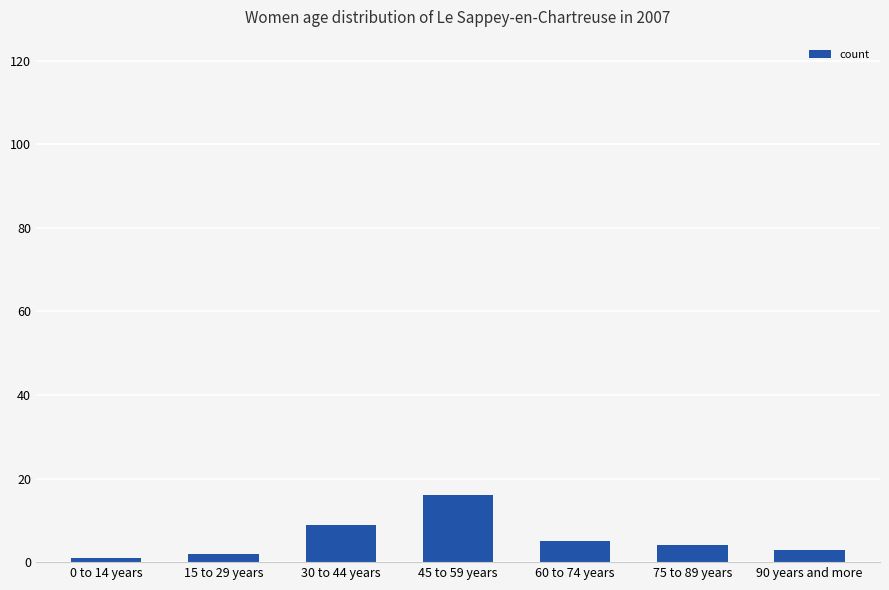

What is the value of the 7th bar from the left?

3